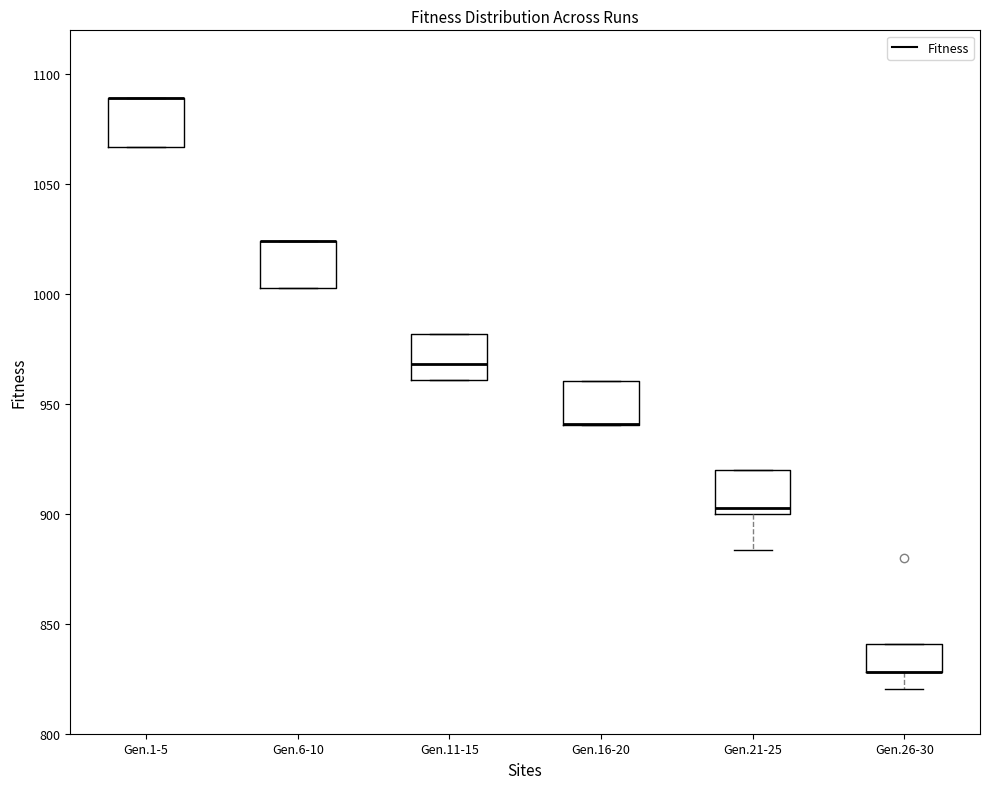

Reading left to right, read every box against the y-axis: the position of its median line, the range the box covers, and the ends of its whiskers. The values are not printed on the chart, so give them approximately, as read against the axis.

Gen.1-5: median 1090 (drawn on the box's upper edge), box 1065 to 1090, whiskers 1065 to 1090
Gen.6-10: median 1025 (drawn on the box's upper edge), box 1005 to 1025, whiskers 1005 to 1025
Gen.11-15: median 970, box 960 to 980, whiskers 960 to 980
Gen.16-20: median 940 (drawn on the box's lower edge), box 940 to 960, whiskers 940 to 960
Gen.21-25: median 905, box 900 to 920, whiskers 885 to 920
Gen.26-30: median 830 (drawn on the box's lower edge), box 830 to 840, whiskers 820 to 840